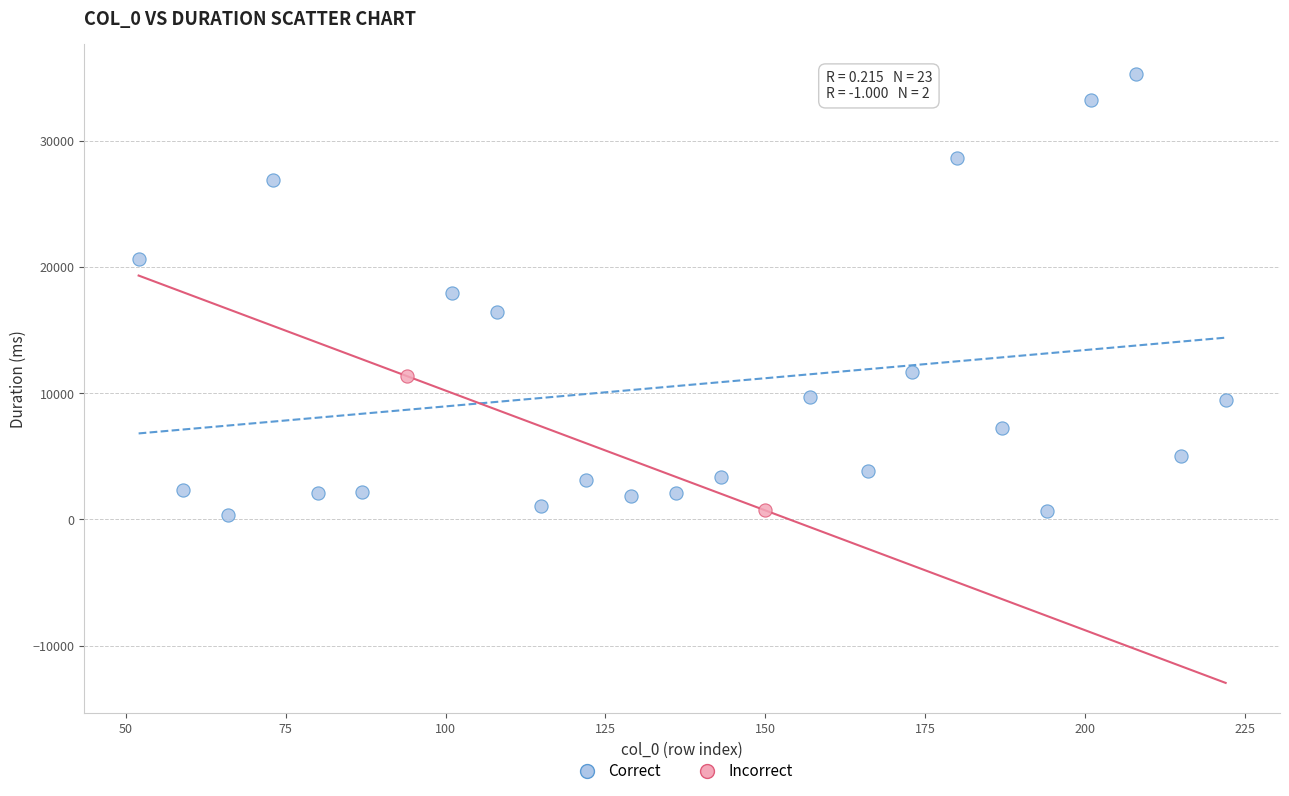

What are all the series names shown in the legend?

Correct, Incorrect